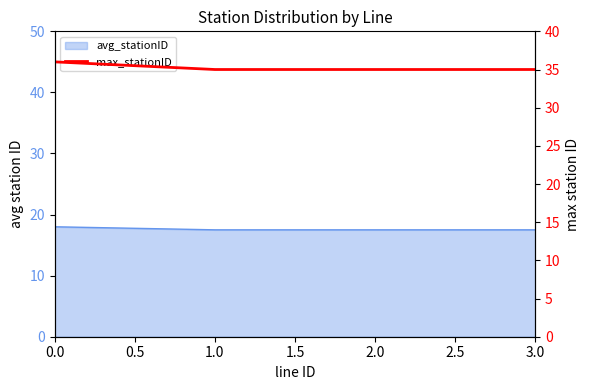

Does the chart have visible grid lines?

No